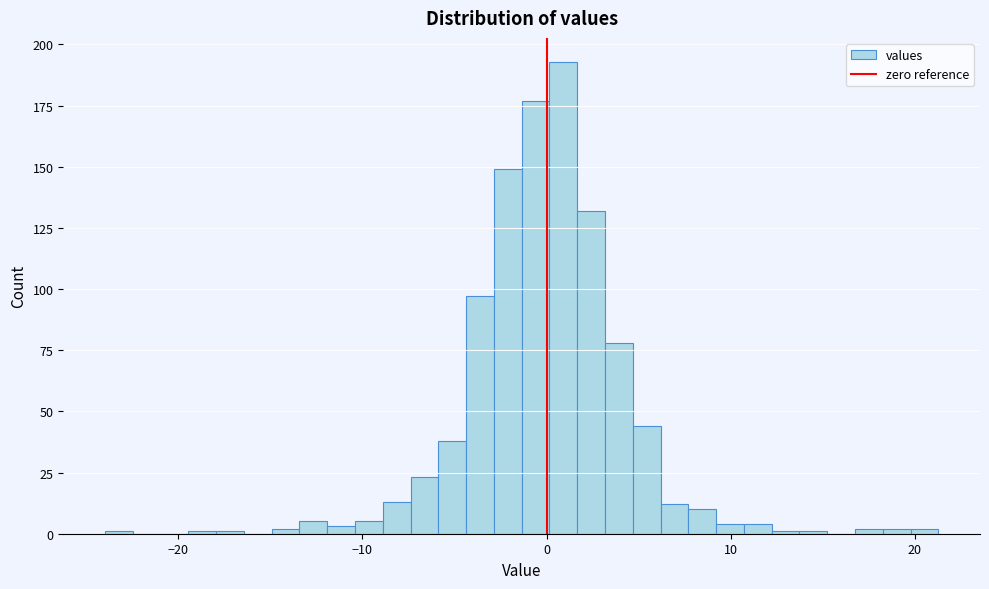

Read against the x-axis, roughly where is the centre of the tallest bar?

1